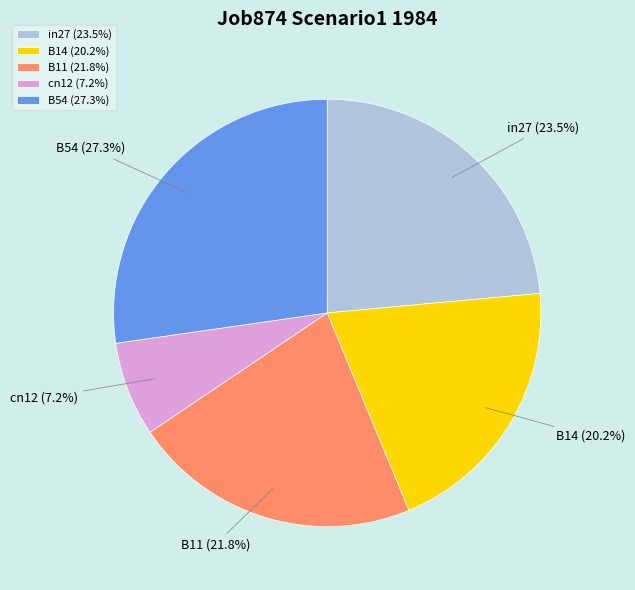

Which slice is the largest?

B54